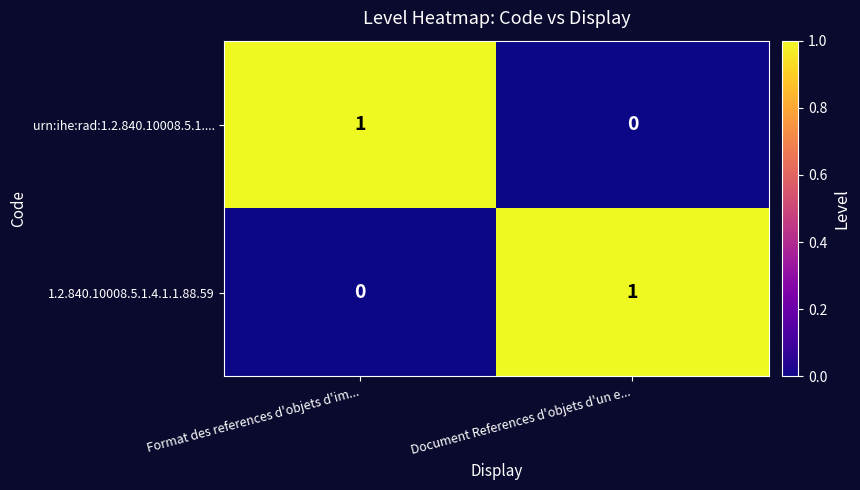

Reading left to right, list all the values displayed in this chart.

urn:ihe:rad:1.2.840.10008.5.1....: Format des references d'objets d'im...=1	Document References d'objets d'un e...=0
1.2.840.10008.5.1.4.1.1.88.59: Format des references d'objets d'im...=0	Document References d'objets d'un e...=1